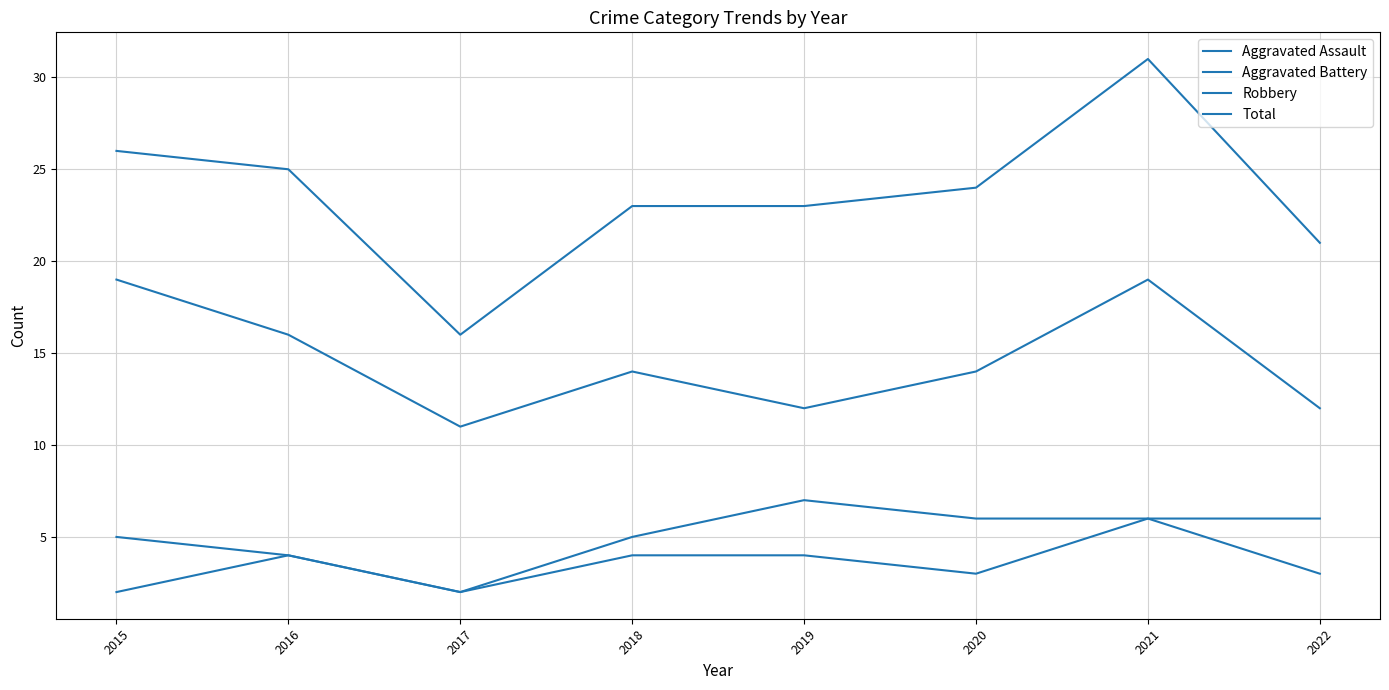

Is this an area chart (filled region under the line)?

No